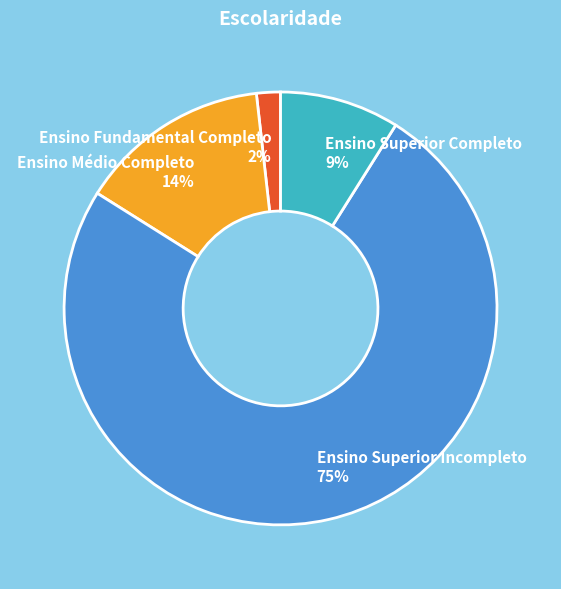

Does Ensino Superior Completo represent more than half of the total?

No